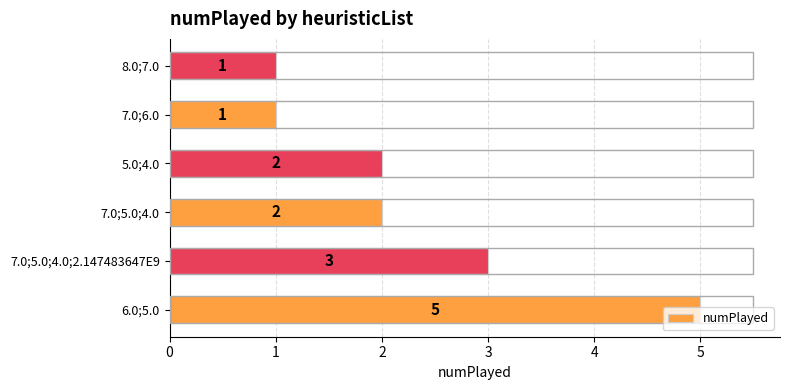

What is the minimum value shown in the chart?

1